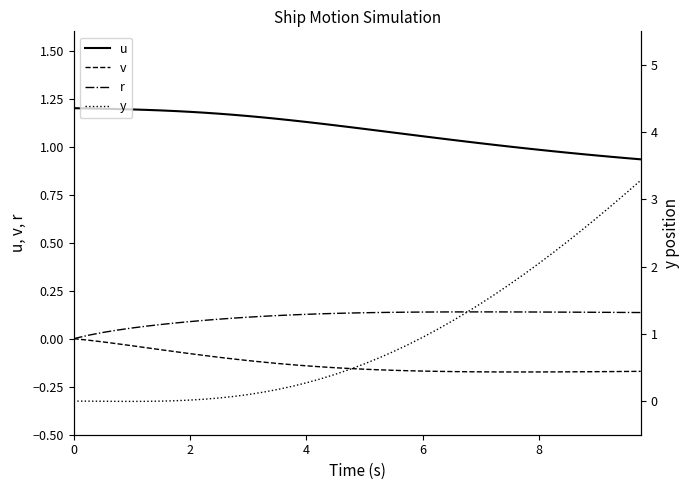

True or false: u and r intersect in this chart.

False